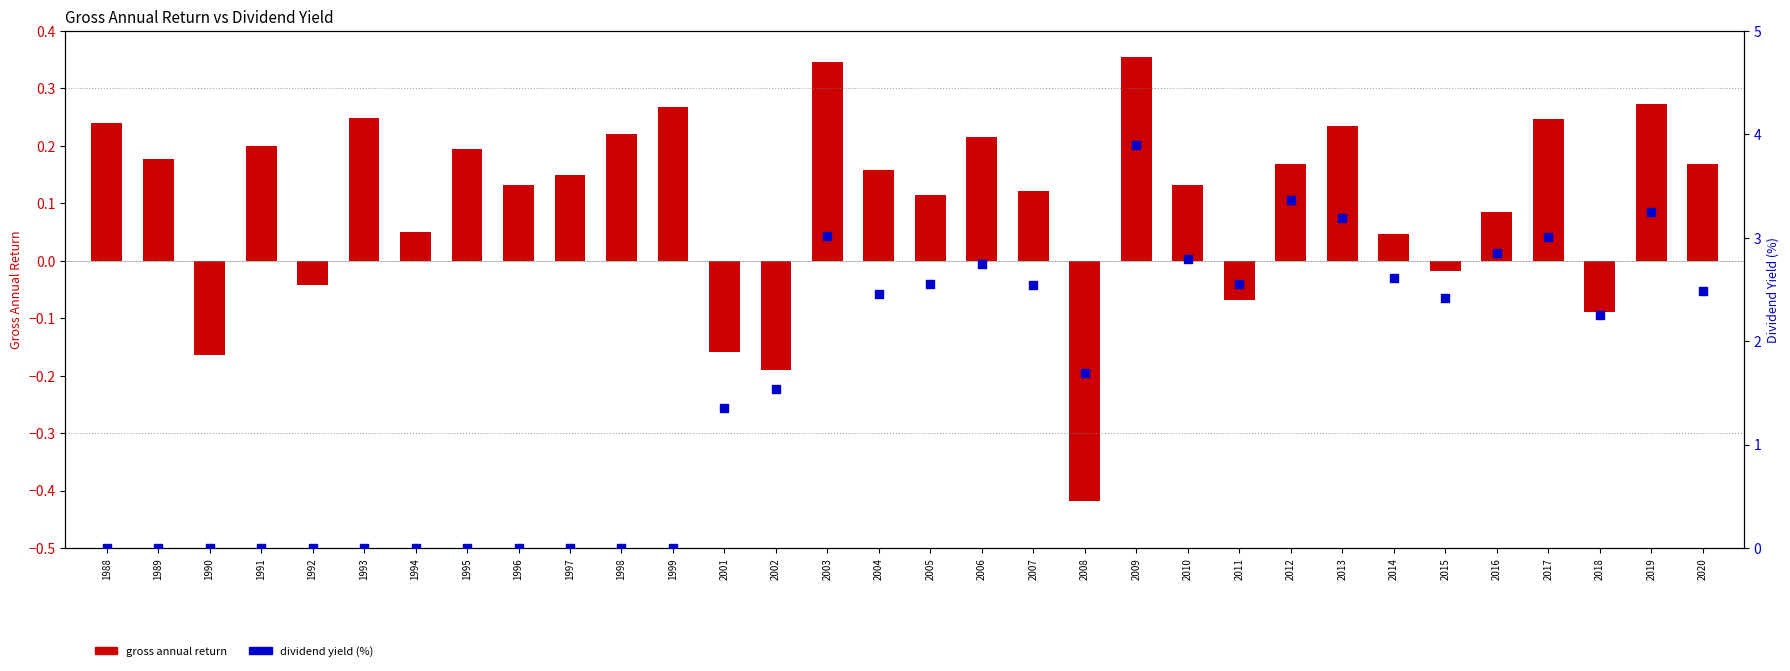

What is the change in value from 2006 to 2017?

+0.3